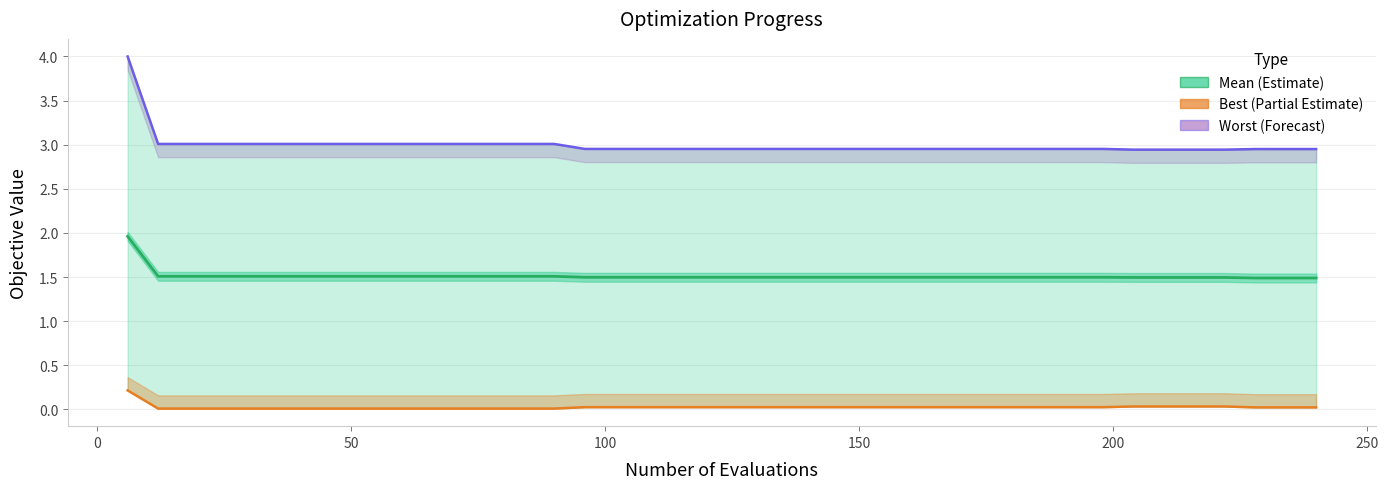

What is the minimum value for Worst?

2.9